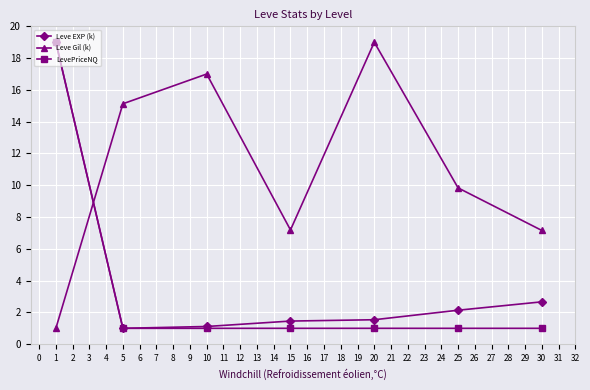

How many intersections are there between LevePriceNQ and Leve Gil (k)?

1